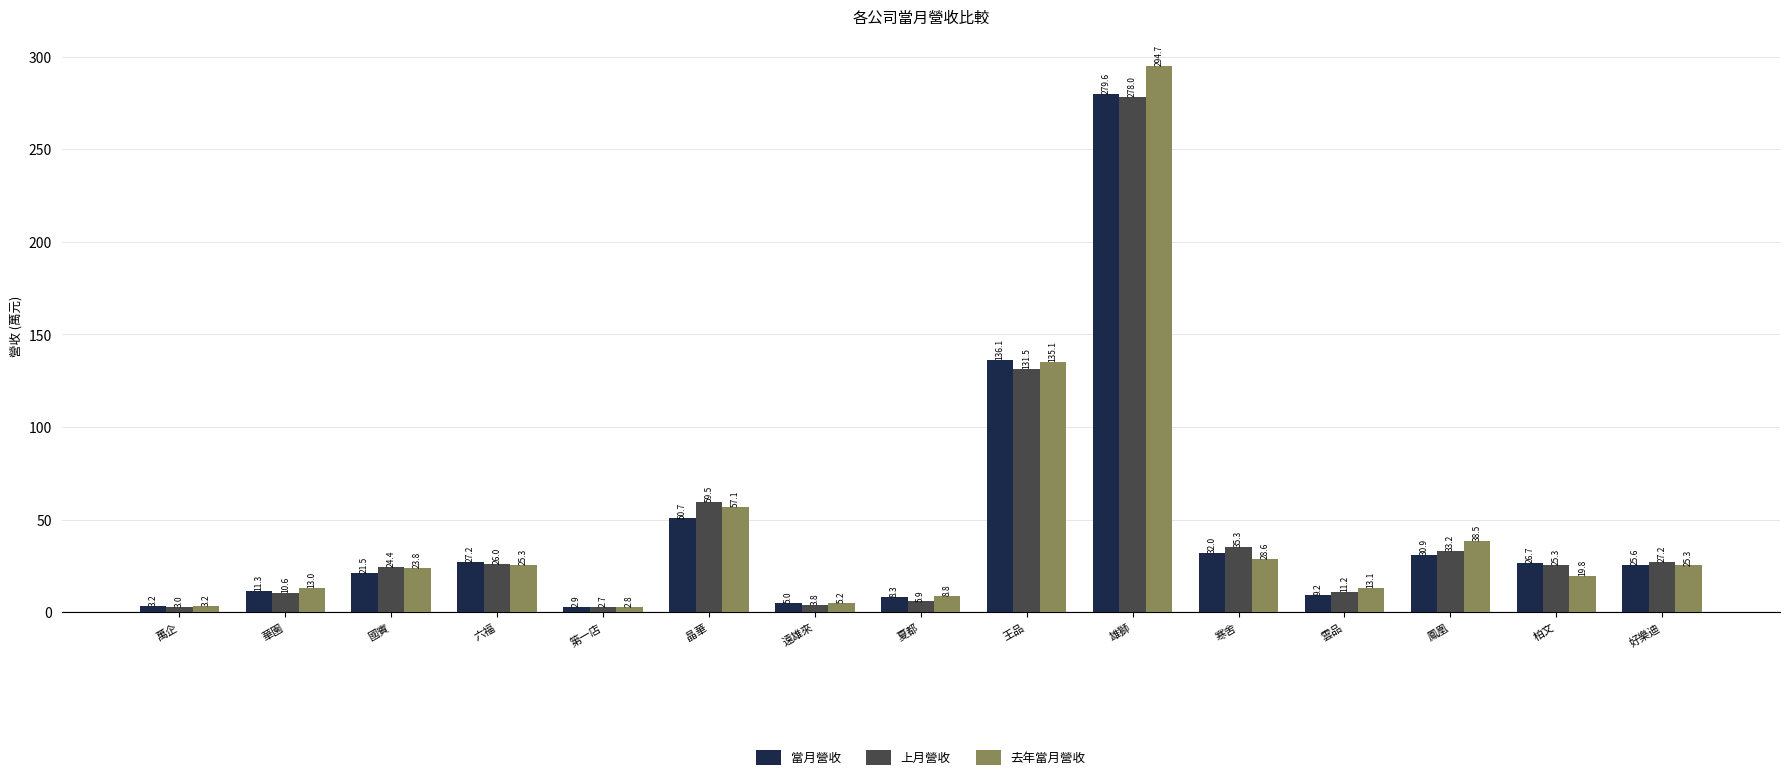

How many data points in 當月營收 are above 25?

8